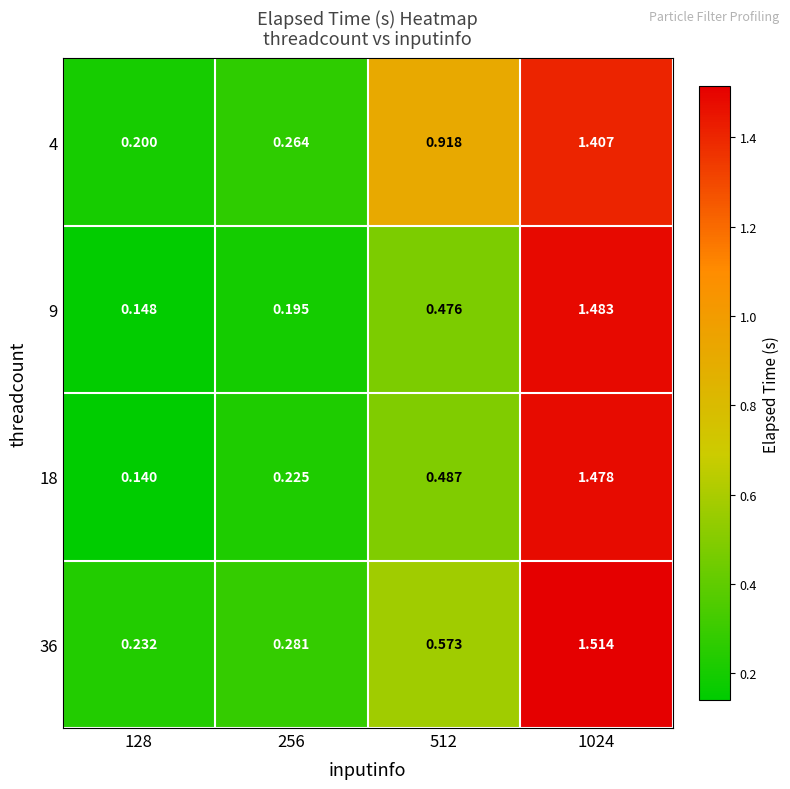

Which has a higher value, 1024 or 256?

1024